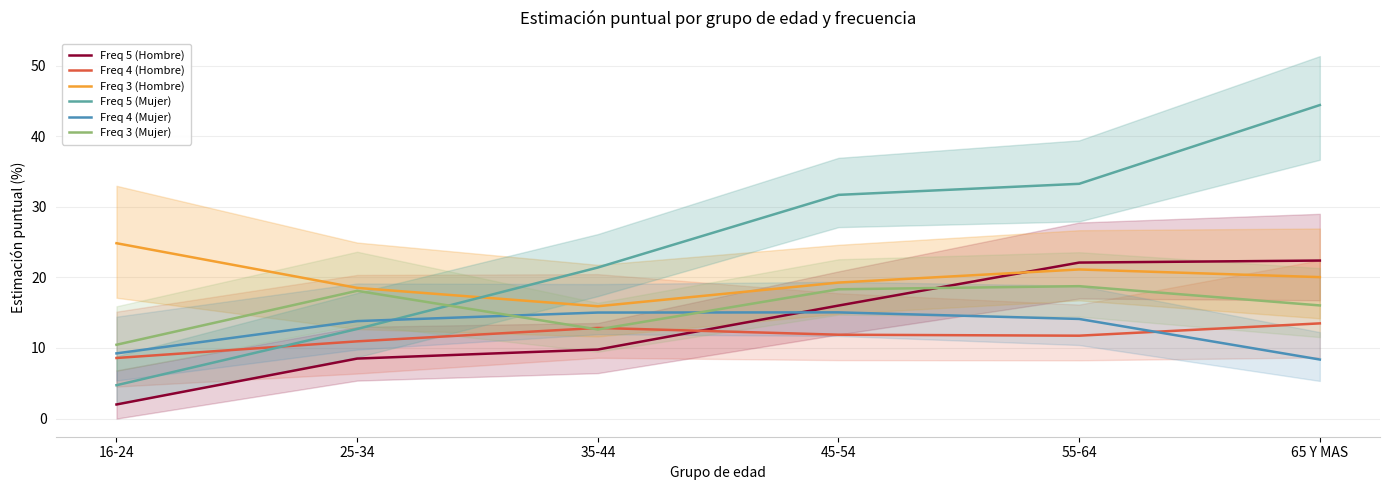

What is the spread (max minus min) of values at 35-44?

11.6